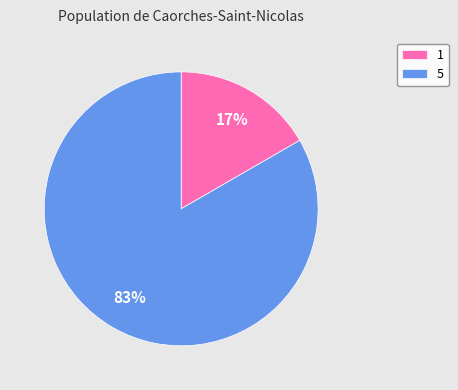

Which slice is the smallest?

1